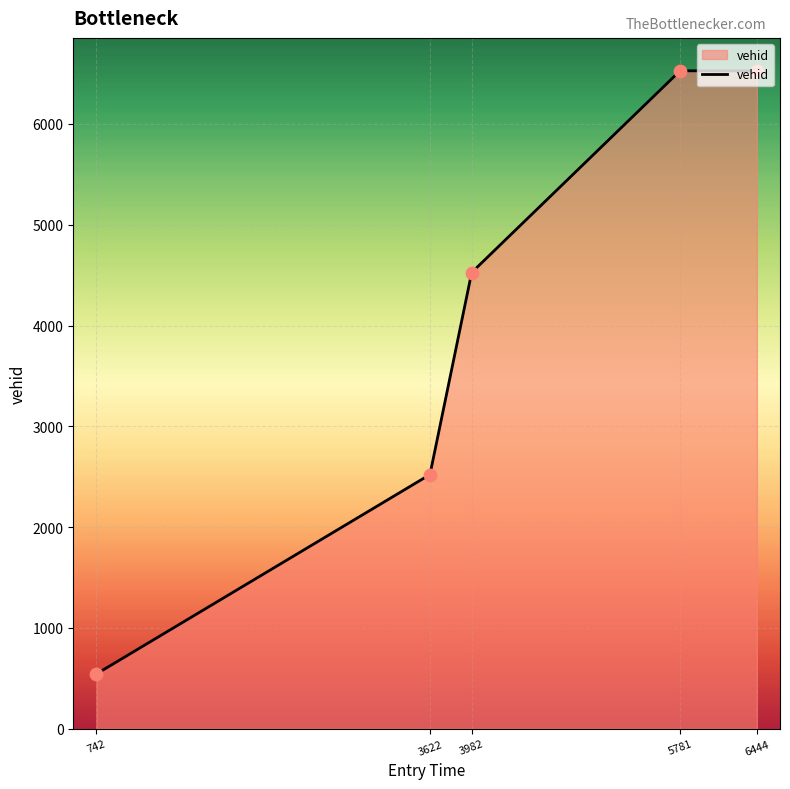

What is the ratio of the value at 3622 to the value at 3982?

0.6